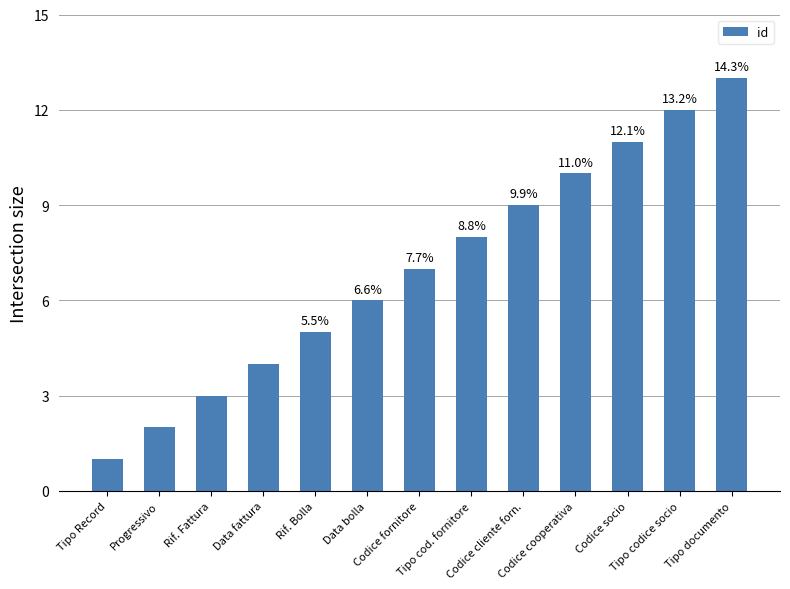

Reading right to left, transcribe all the data shown in this chart.

Tipo documento=13	Tipo codice socio=12	Codice socio=11	Codice cooperativa=10	Codice cliente forn.=9	Tipo cod. fornitore=8	Codice fornitore=7	Data bolla=6	Rif. Bolla=5	Data fattura=4	Rif. Fattura=3	Progressivo=2	Tipo Record=1